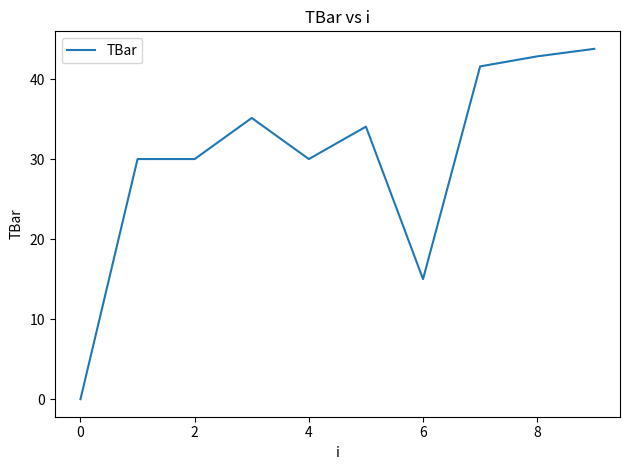

Reading left to right, list all the values displayed in this chart.

0.0	30.0	30.0	35.1	30.0	34.1	15.0	41.6	42.8	43.8